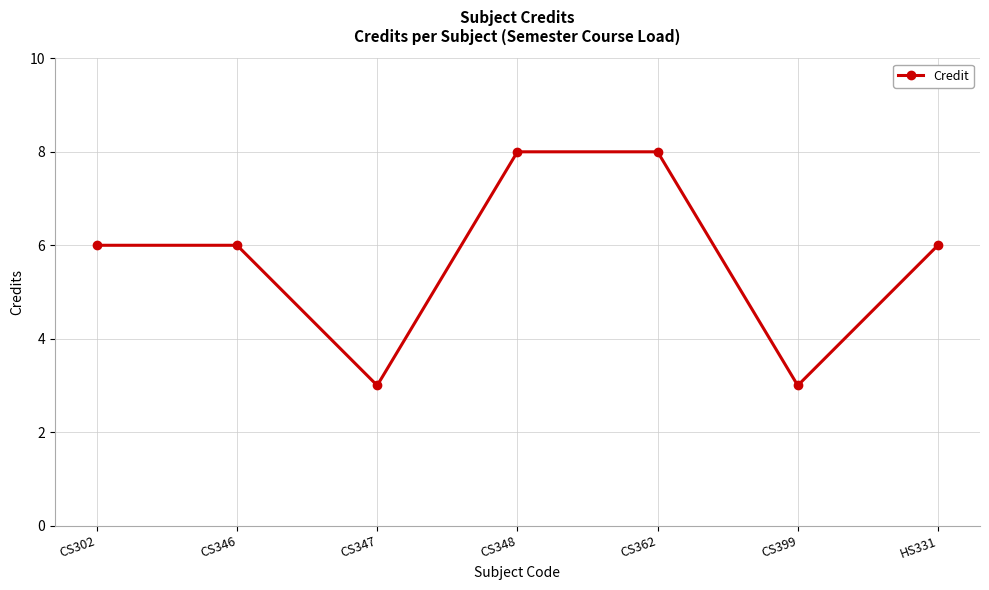

What is the change in value from CS348 to CS399?

-5